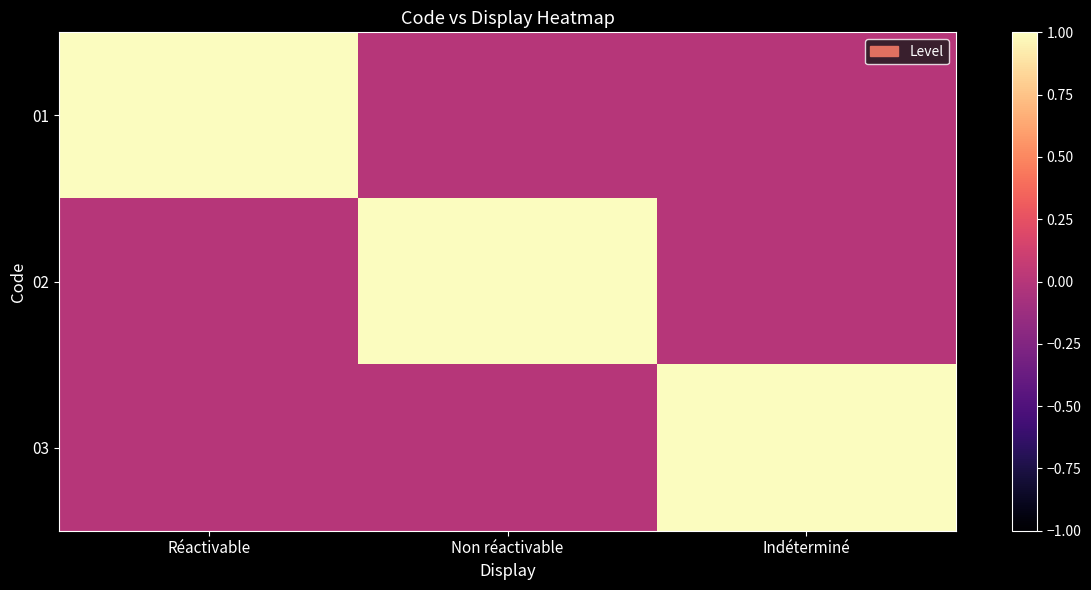

At which category is the sum across all series the highest?

Réactivable